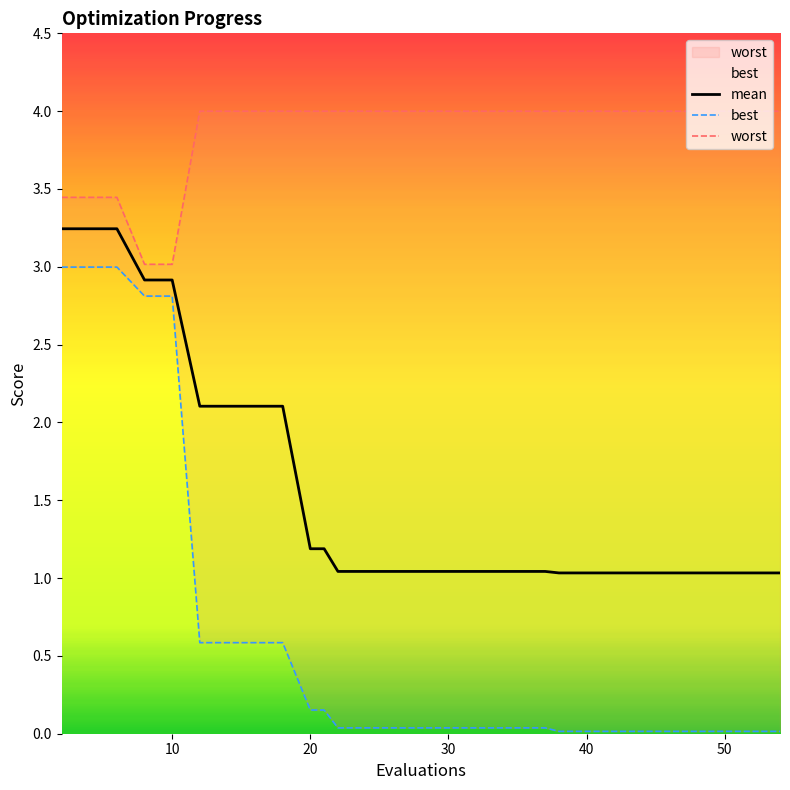

True or false: mean and worst cross at least once.

False